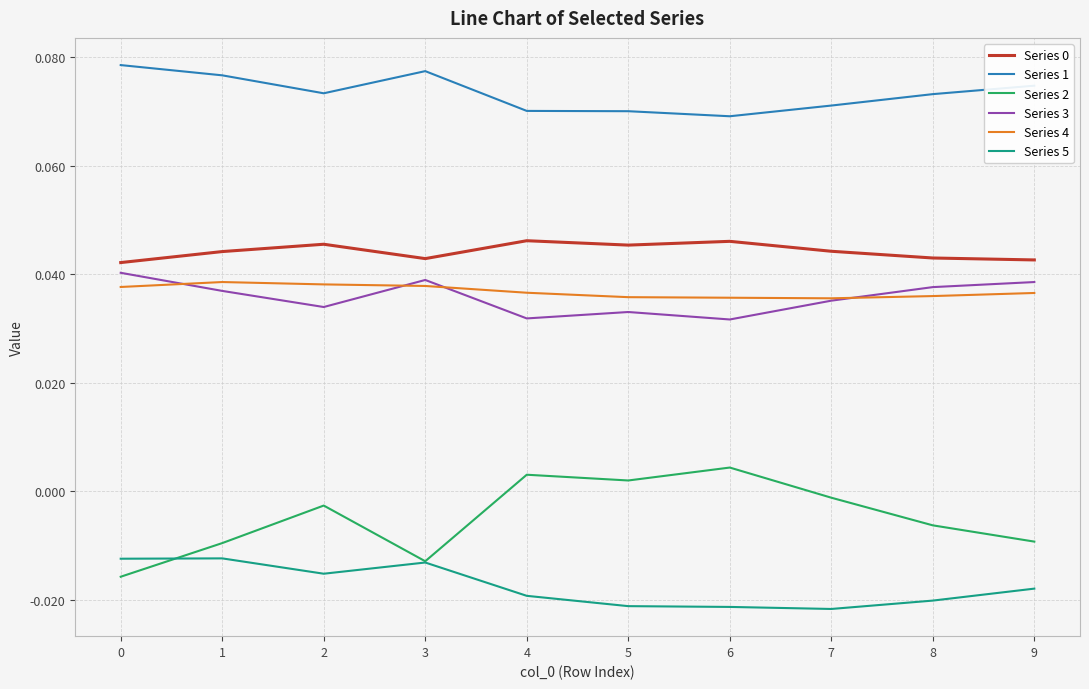

How many lines are shown in the chart?

6